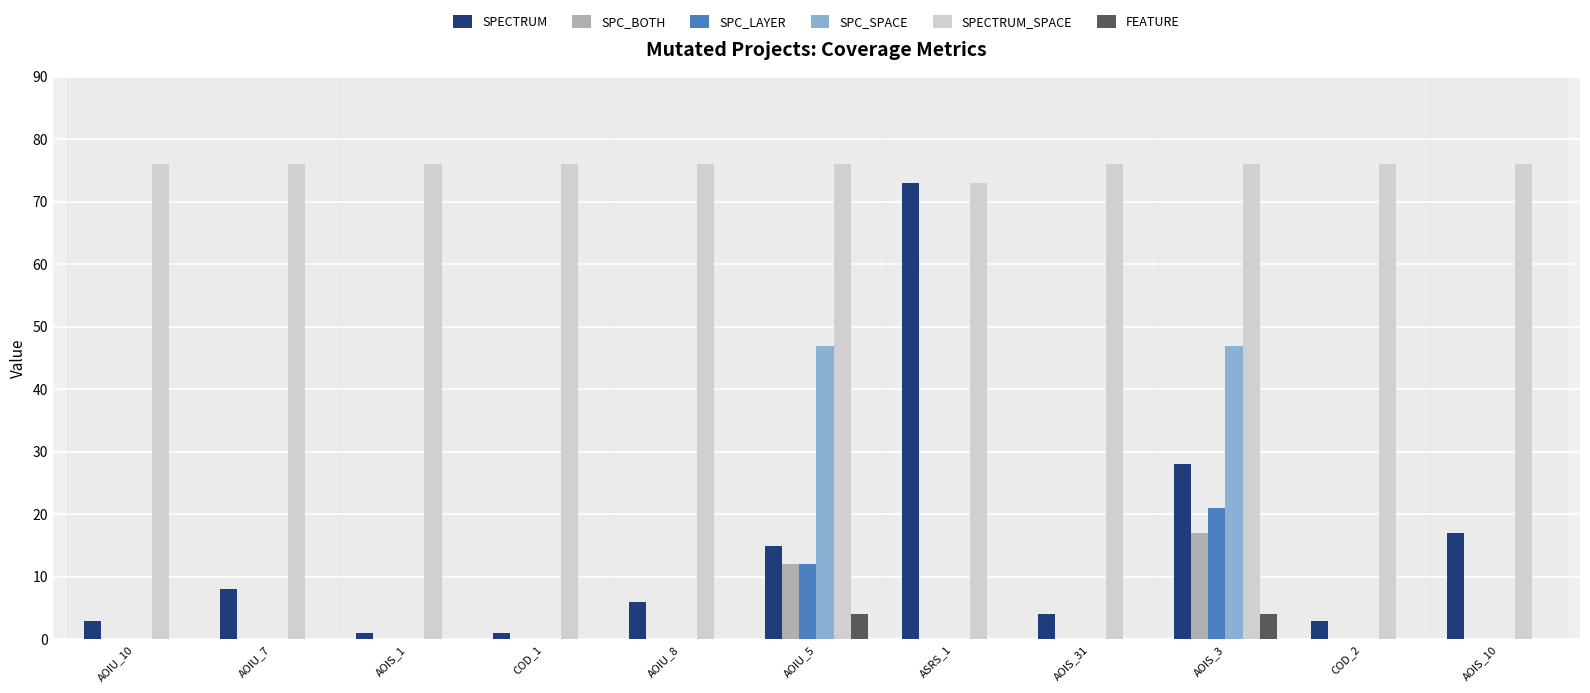

What is the total value across all series at COD_2?

79